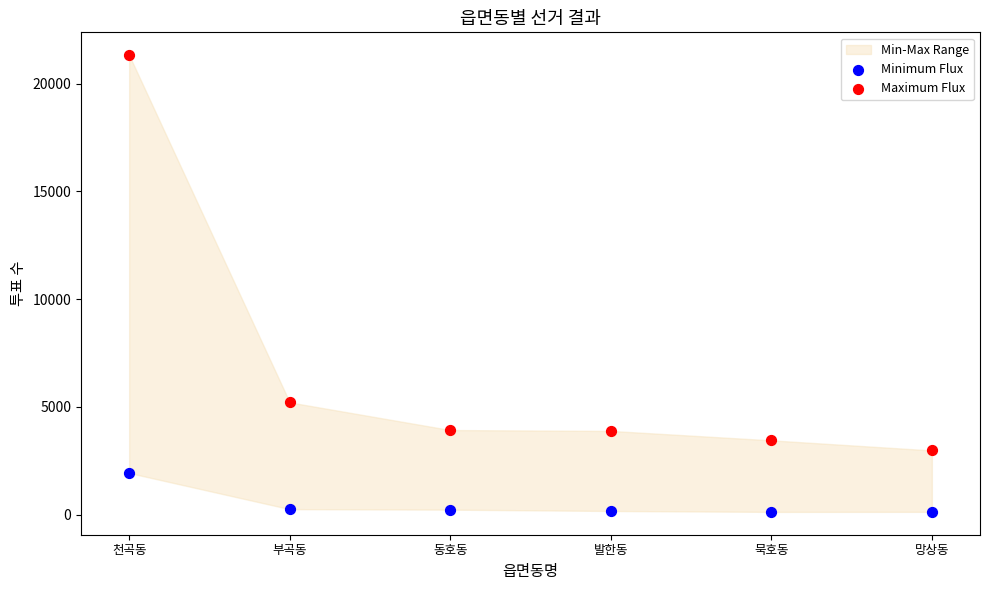

Which series contains the lowest Y value?

Minimum Flux